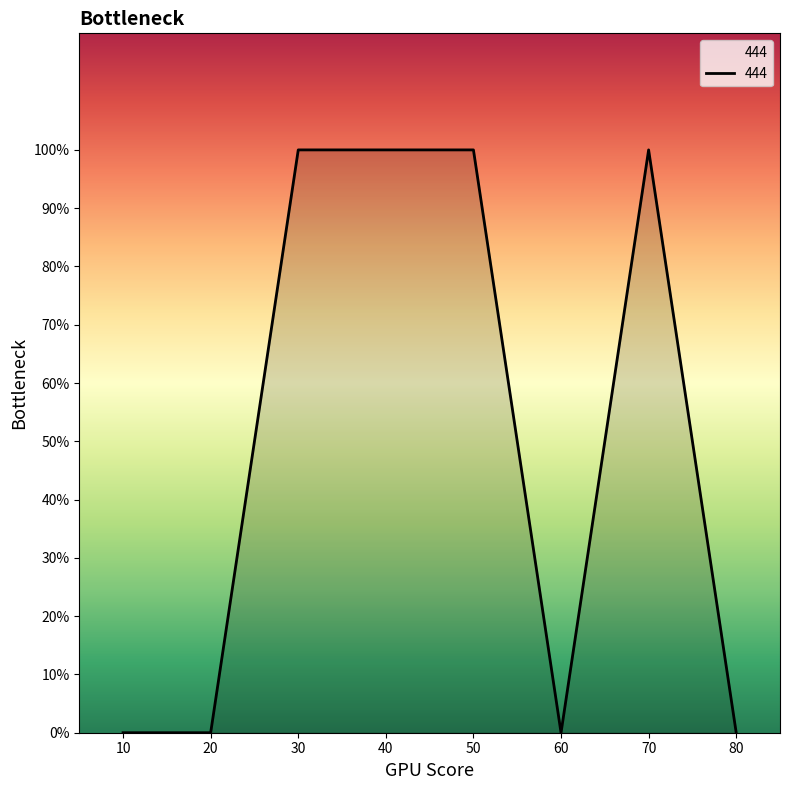

Does the chart have visible grid lines?

No